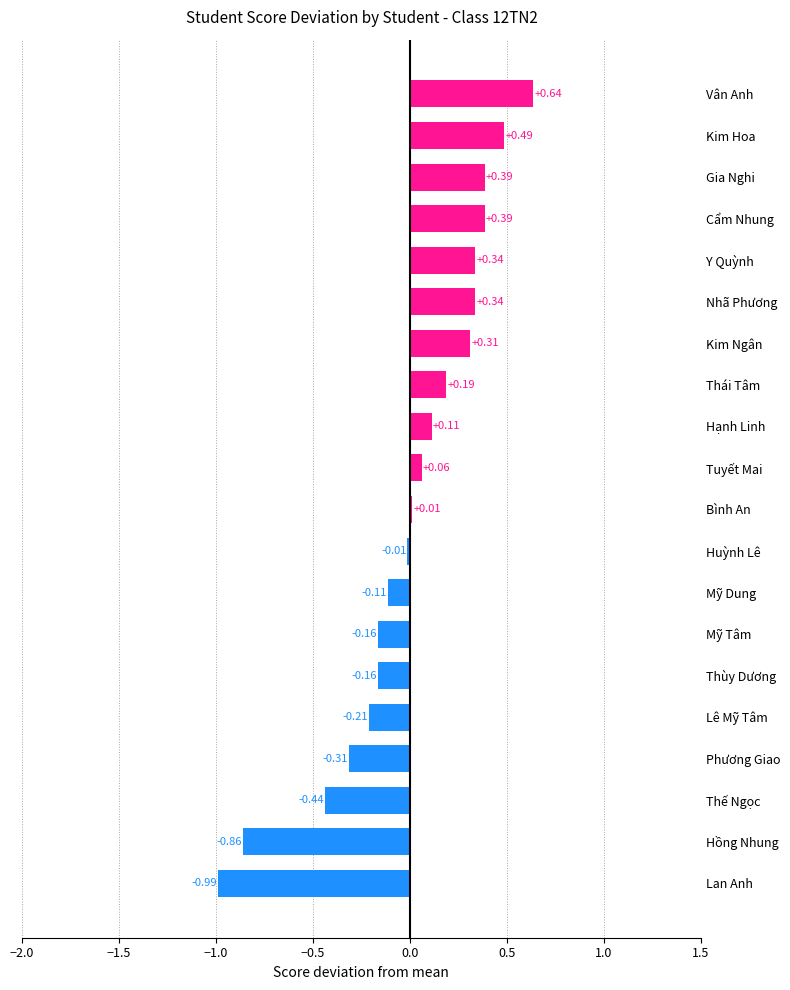

Are the bars grouped side by side (vs. stacked)?

No